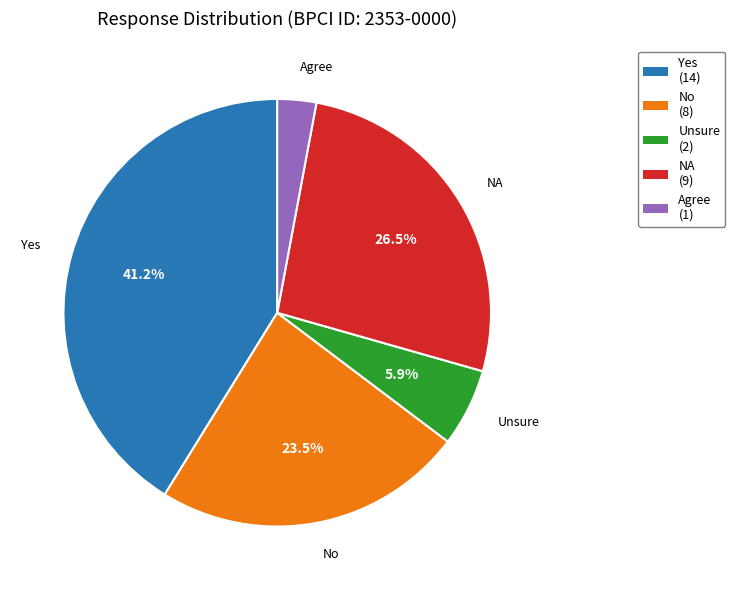

True or false: NA accounts for 35% of the total.

False